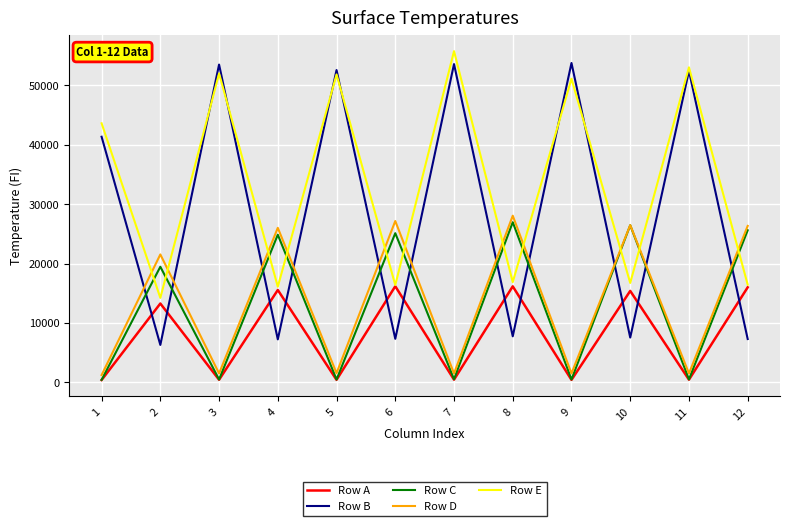

The Row A series shows 412 at 1. True or false?

True